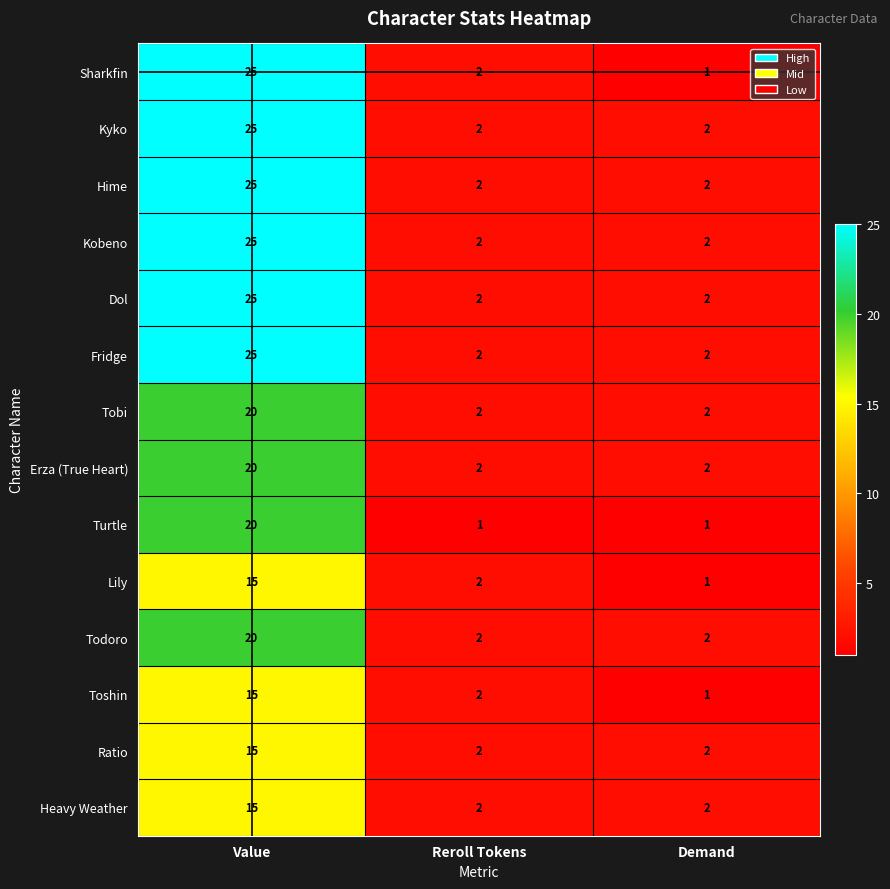

What is the average value of the Toshin series?

6